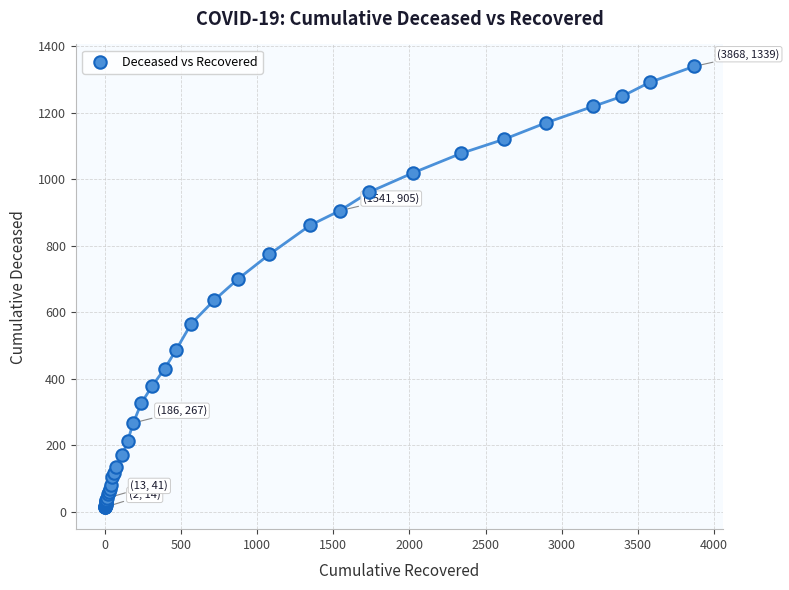

What Y value in the scatter plot is closest to 676?

700